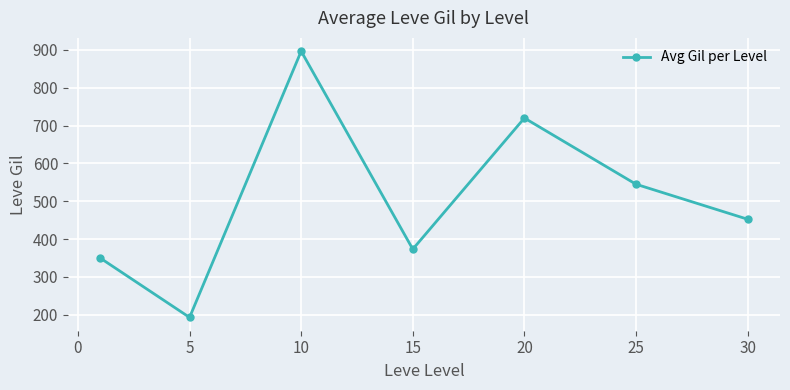

How many points are higher than both their immediate neighbors (excluding endpoints)?

2